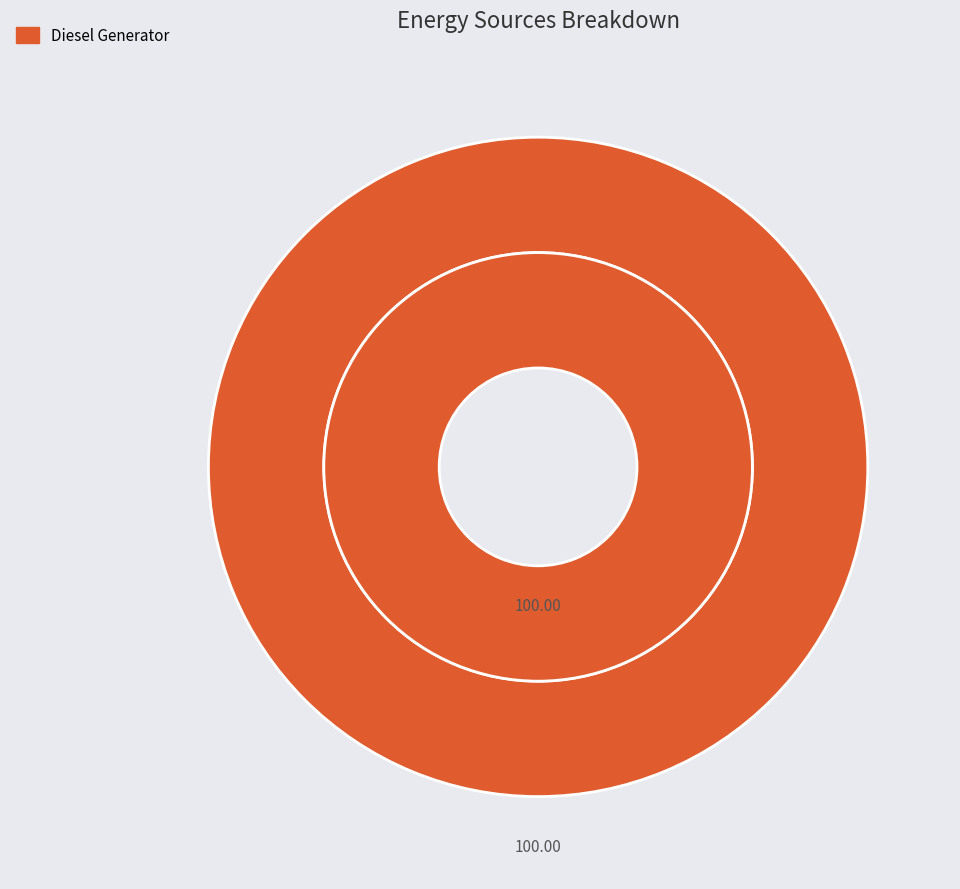

Is it true that Owned PV is 0% of the pie?

True